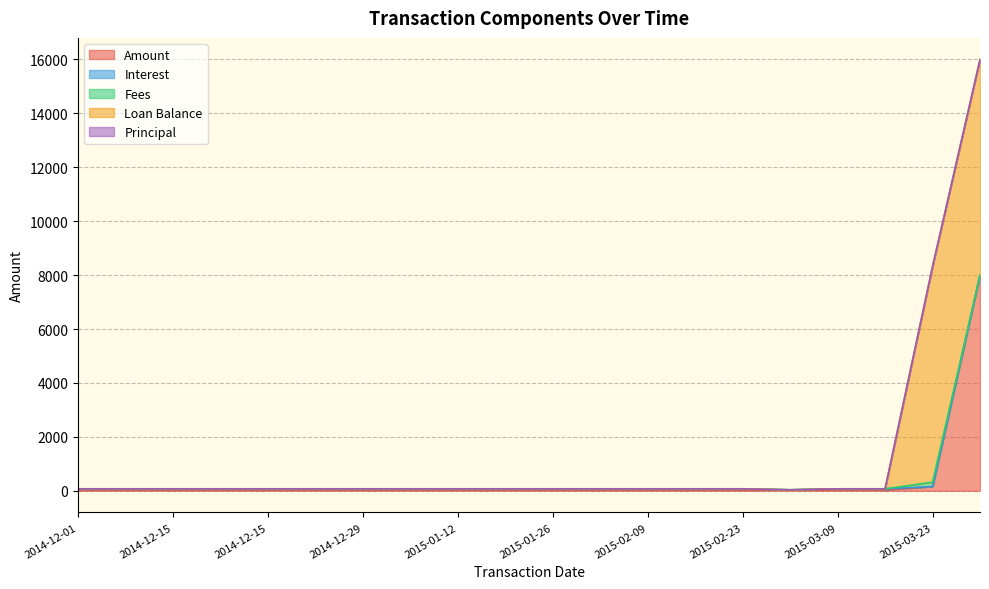

Which series ends up on top after the final intersection of Amount and Loan Balance?

Loan Balance